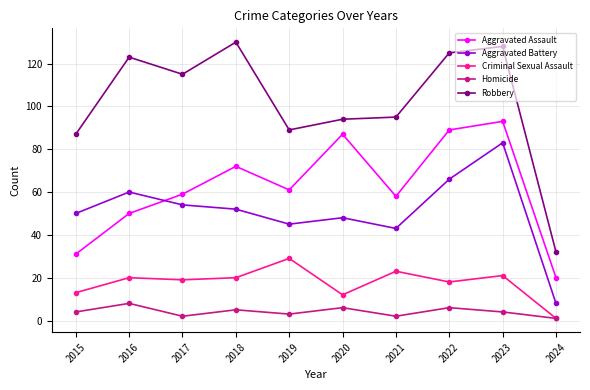

Does the chart have visible grid lines?

Yes